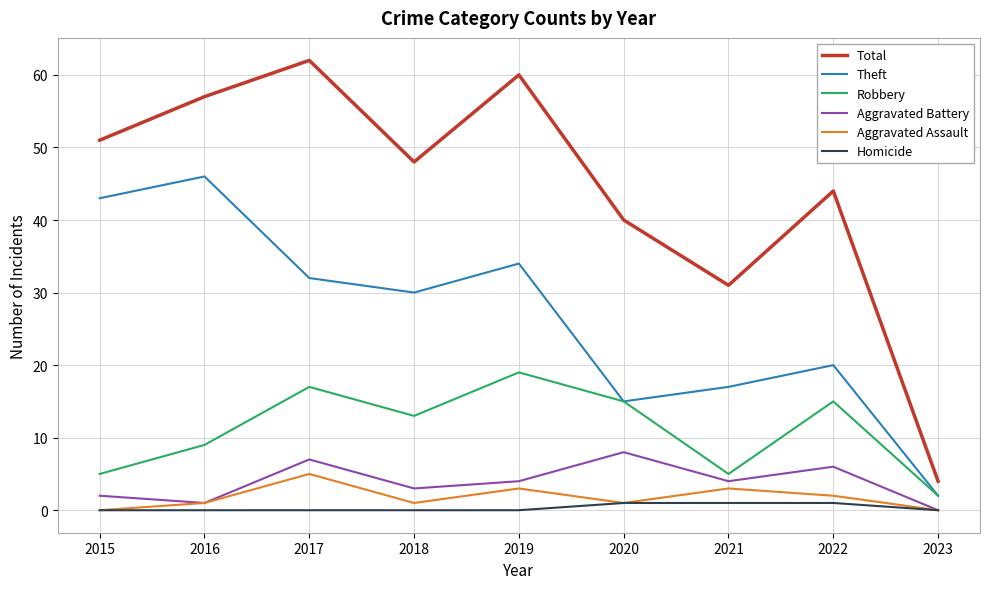

True or false: Total and Robbery cross at least once.

False